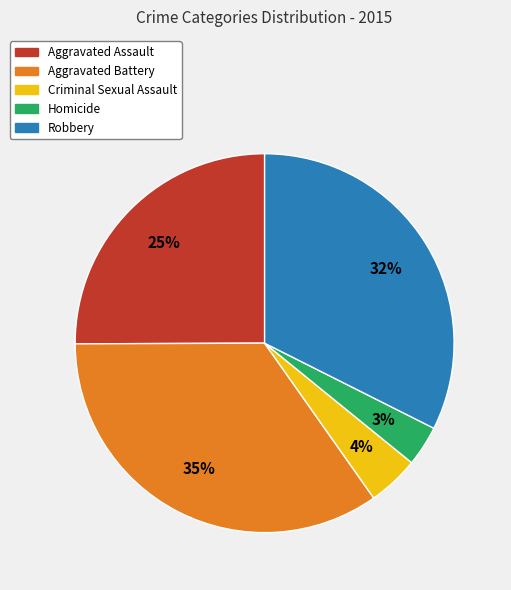

Does any single category account for the majority?

No